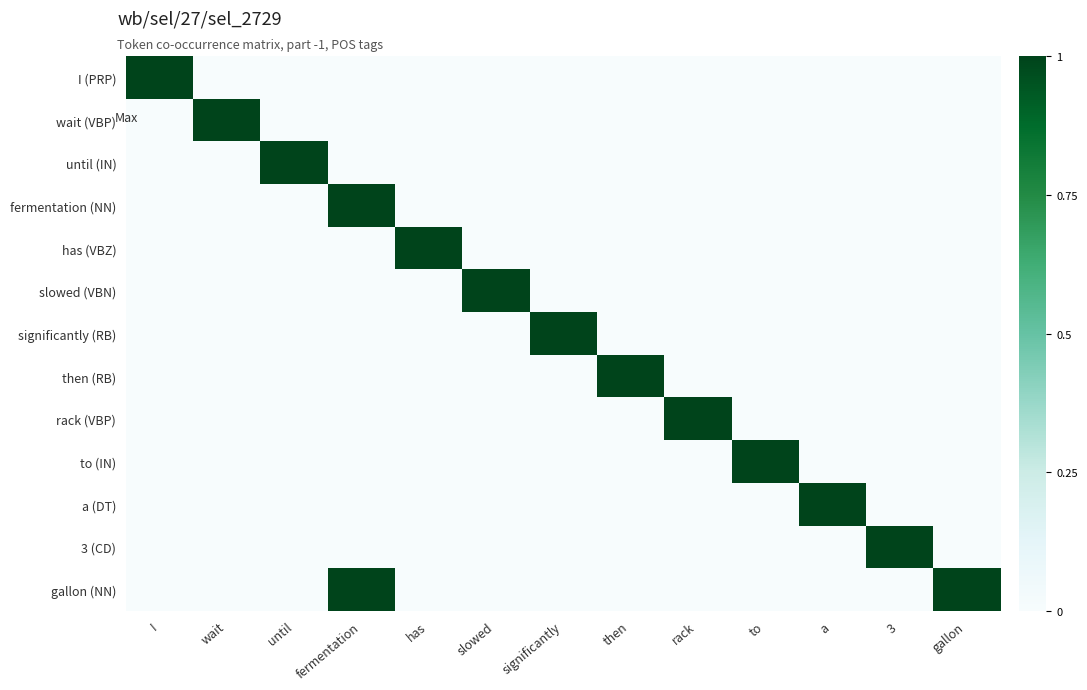

Reading right to left, what are all the values shown in this chart?

I (PRP): gallon=0	3=0	a=0	to=0	rack=0	then=0	significantly=0	slowed=0	has=0	fermentation=0	until=0	wait=0	I=1
wait (VBP): gallon=0	3=0	a=0	to=0	rack=0	then=0	significantly=0	slowed=0	has=0	fermentation=0	until=0	wait=1	I=0
until (IN): gallon=0	3=0	a=0	to=0	rack=0	then=0	significantly=0	slowed=0	has=0	fermentation=0	until=1	wait=0	I=0
fermentation (NN): gallon=0	3=0	a=0	to=0	rack=0	then=0	significantly=0	slowed=0	has=0	fermentation=1	until=0	wait=0	I=0
has (VBZ): gallon=0	3=0	a=0	to=0	rack=0	then=0	significantly=0	slowed=0	has=1	fermentation=0	until=0	wait=0	I=0
slowed (VBN): gallon=0	3=0	a=0	to=0	rack=0	then=0	significantly=0	slowed=1	has=0	fermentation=0	until=0	wait=0	I=0
significantly (RB): gallon=0	3=0	a=0	to=0	rack=0	then=0	significantly=1	slowed=0	has=0	fermentation=0	until=0	wait=0	I=0
then (RB): gallon=0	3=0	a=0	to=0	rack=0	then=1	significantly=0	slowed=0	has=0	fermentation=0	until=0	wait=0	I=0
rack (VBP): gallon=0	3=0	a=0	to=0	rack=1	then=0	significantly=0	slowed=0	has=0	fermentation=0	until=0	wait=0	I=0
to (IN): gallon=0	3=0	a=0	to=1	rack=0	then=0	significantly=0	slowed=0	has=0	fermentation=0	until=0	wait=0	I=0
a (DT): gallon=0	3=0	a=1	to=0	rack=0	then=0	significantly=0	slowed=0	has=0	fermentation=0	until=0	wait=0	I=0
3 (CD): gallon=0	3=1	a=0	to=0	rack=0	then=0	significantly=0	slowed=0	has=0	fermentation=0	until=0	wait=0	I=0
gallon (NN): gallon=1	3=0	a=0	to=0	rack=0	then=0	significantly=0	slowed=0	has=0	fermentation=1	until=0	wait=0	I=0